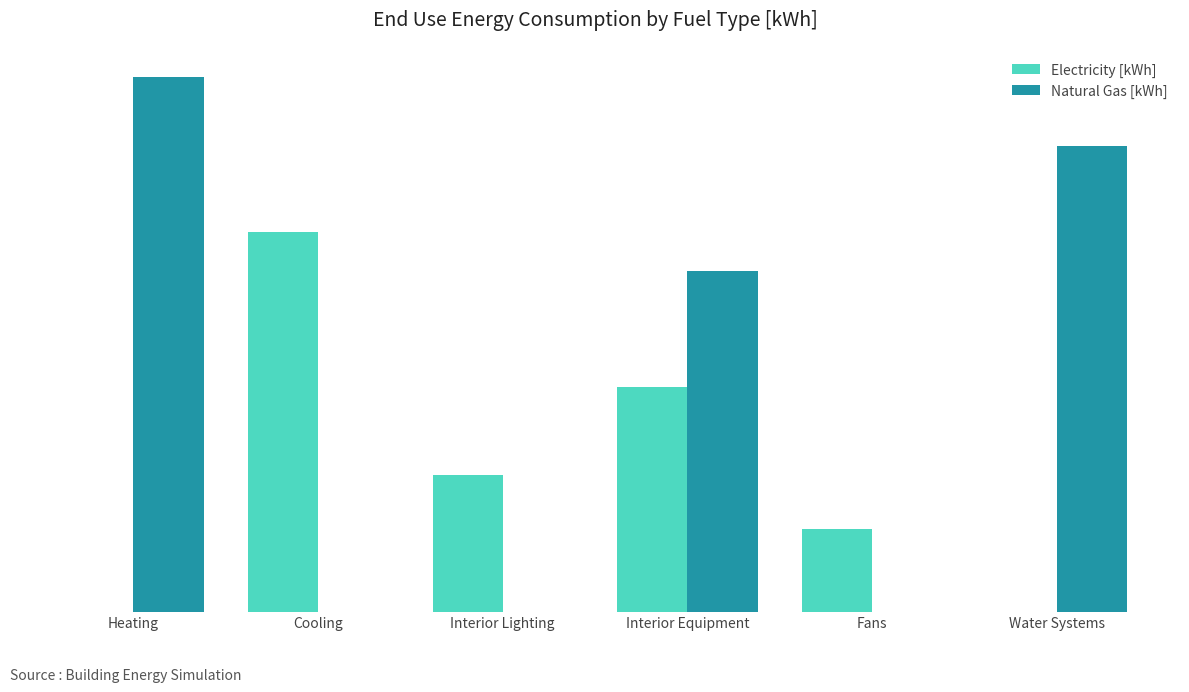

Where does the Electricity [kWh] series first go above 3135?

Cooling